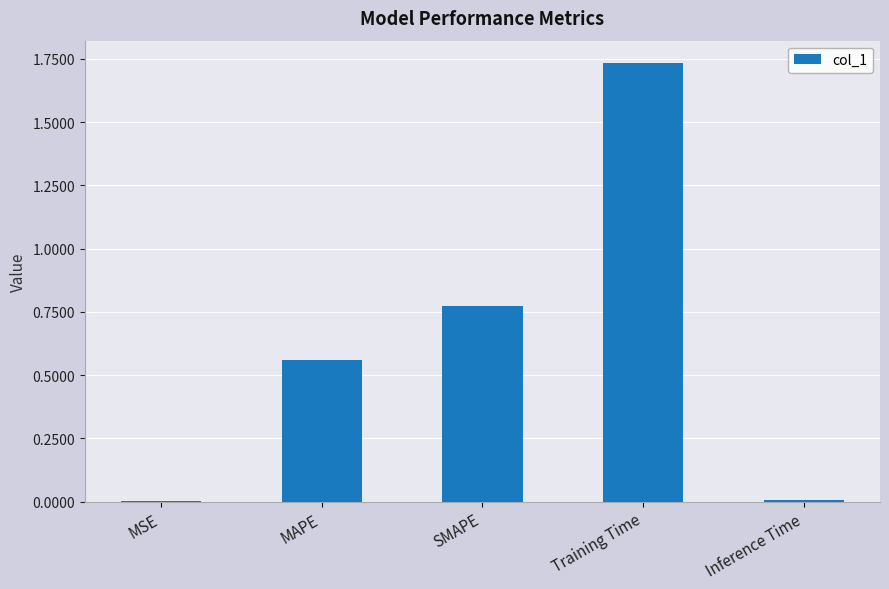

Is it true that the value at MSE is 0.0?

True